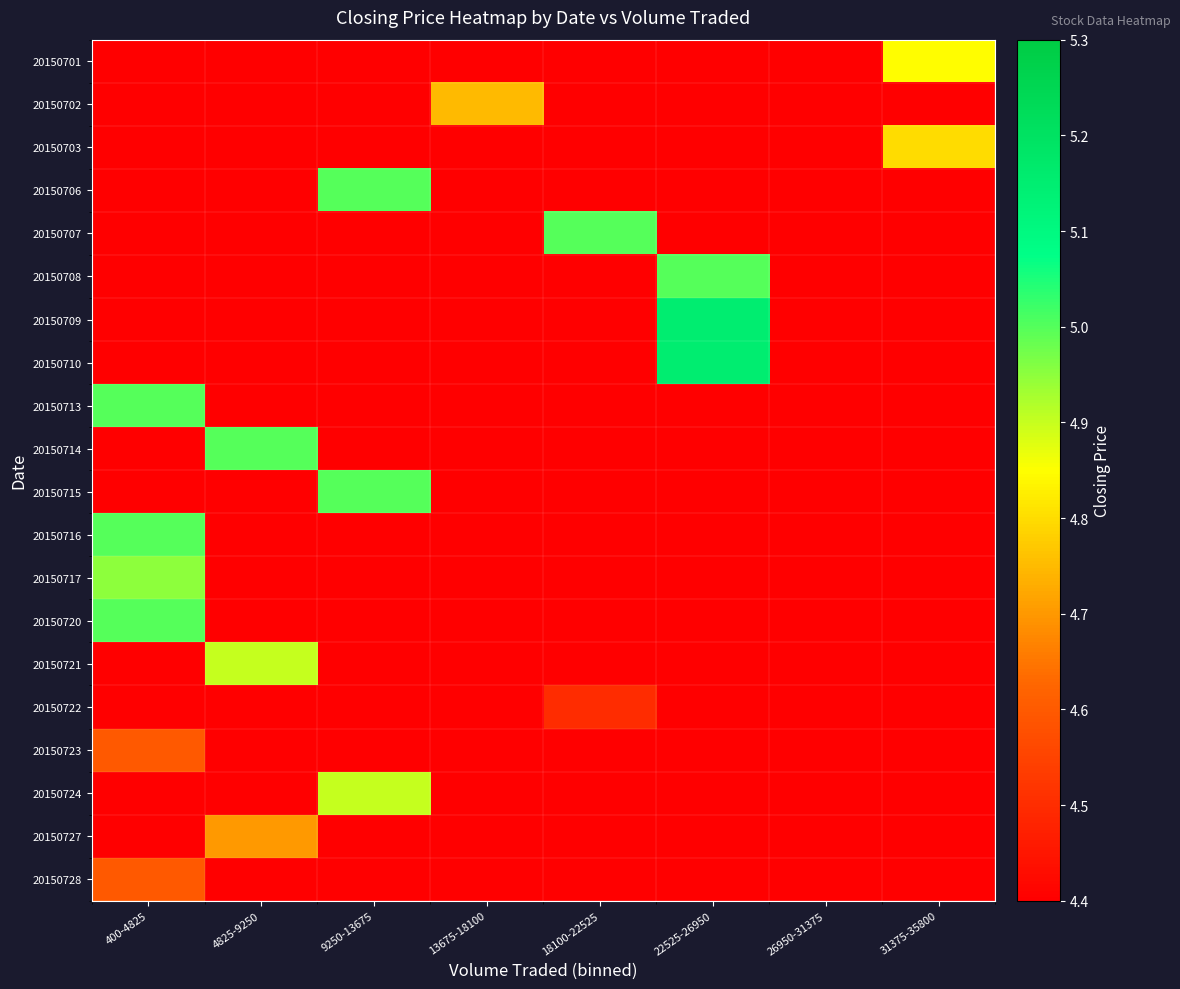

Which series changed the most between 22525-26950 and 31375-35800?

20150709